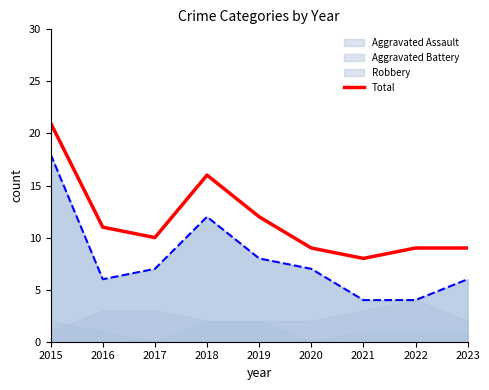

What is the change in value from 2015 to 2019?

-9